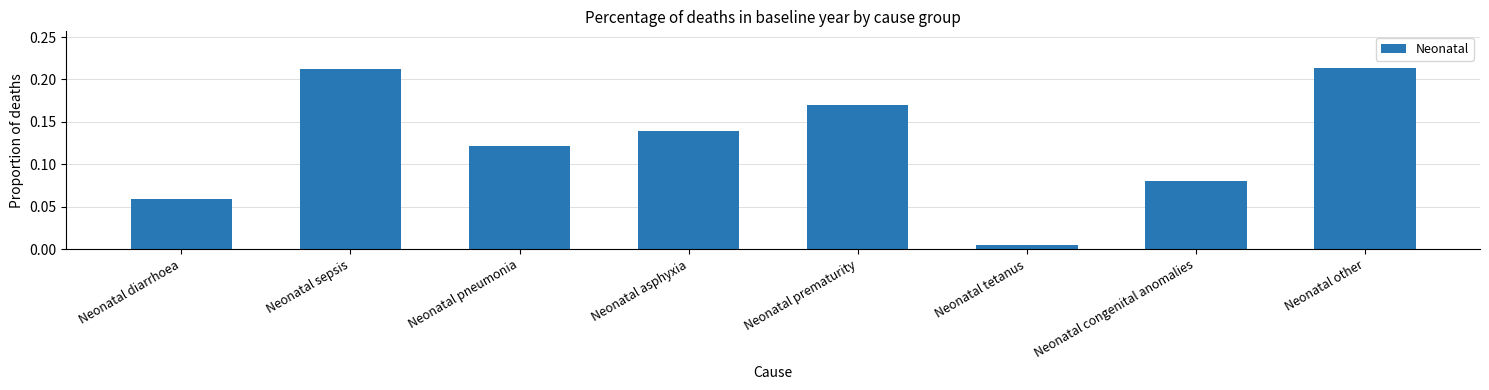

At which category does the chart reach its minimum across all series?

Neonatal tetanus